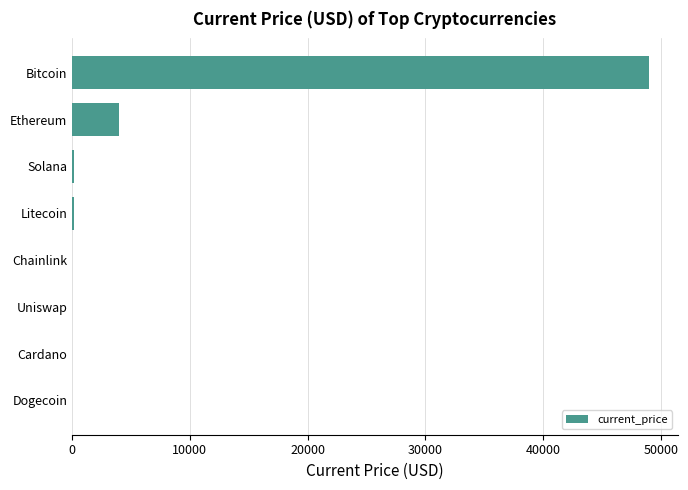

How many data points are above 154?

4